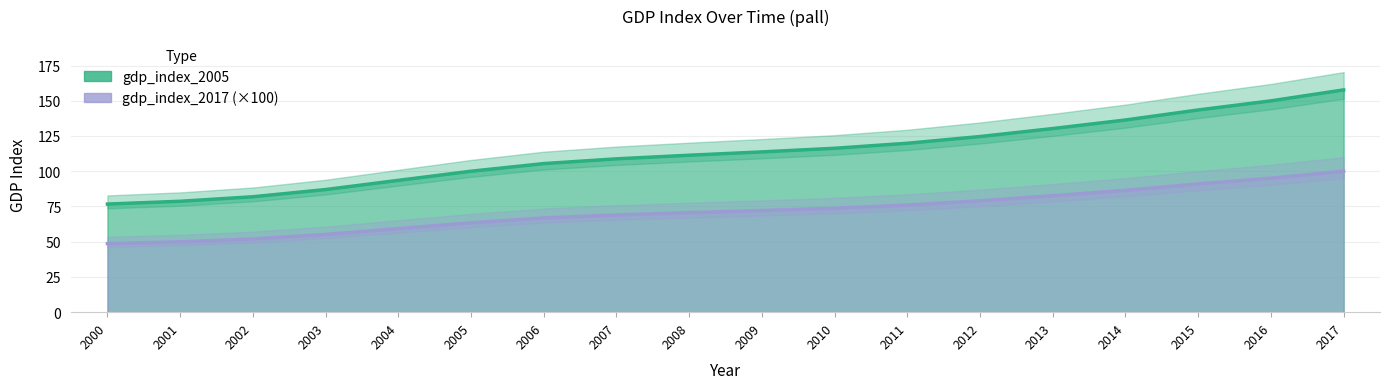

True or false: gdp_index_2005 has a value of 56.0 at 2004.

False